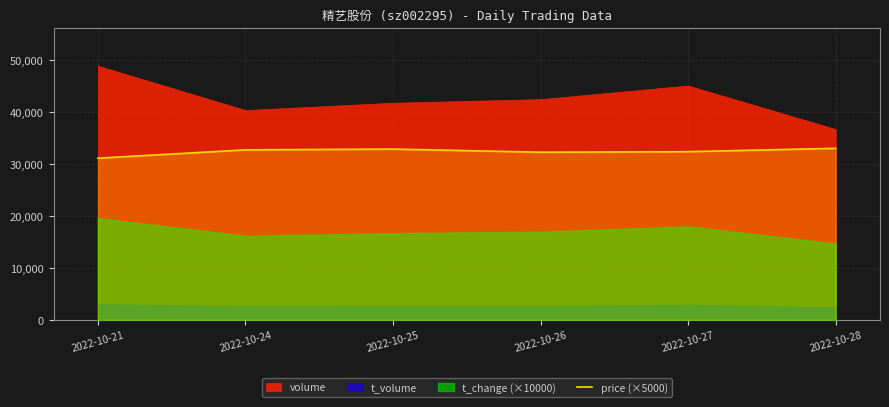

The value of price (×5000) at 2022-10-21 is 31150.0. True or false?

True